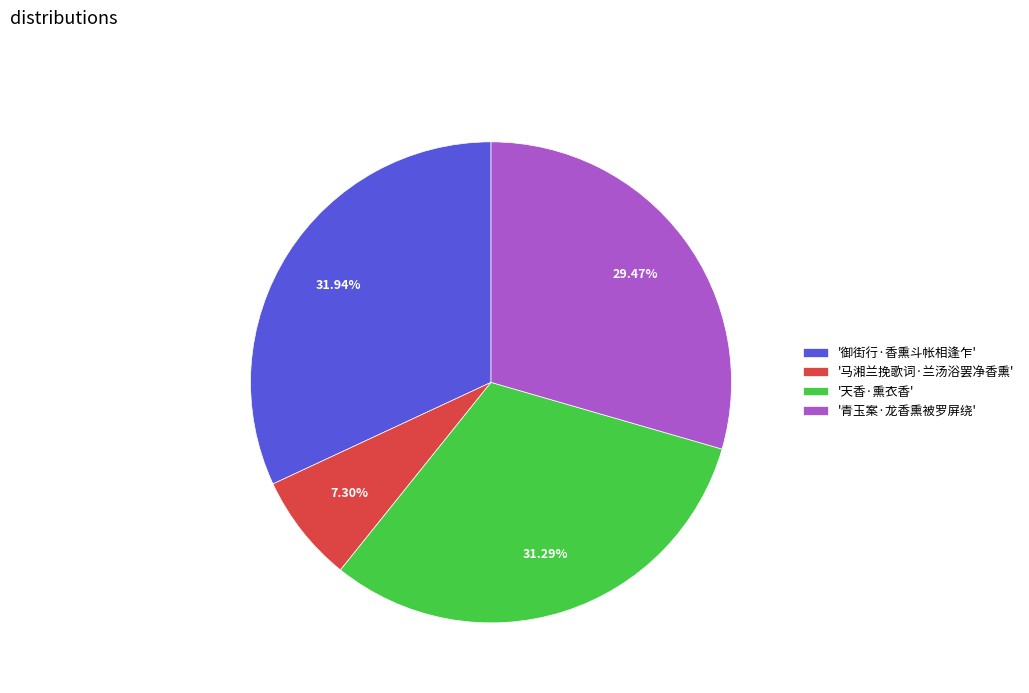

Is the sum of '青玉案·龙香熏被罗屏绕' and '马湘兰挽歌词·兰汤浴罢净香熏' greater than half?

No